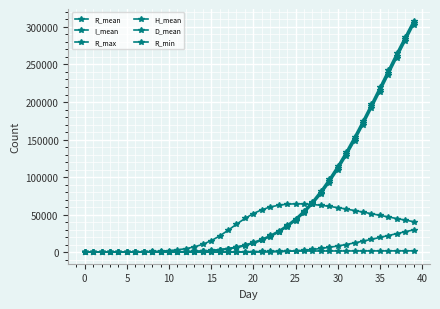

True or false: D_mean and R_max intersect in this chart.

False